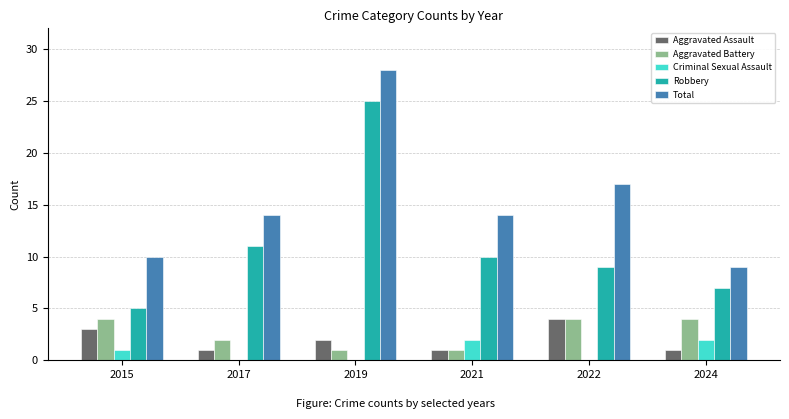

What is the total value across all series at 2017?

28